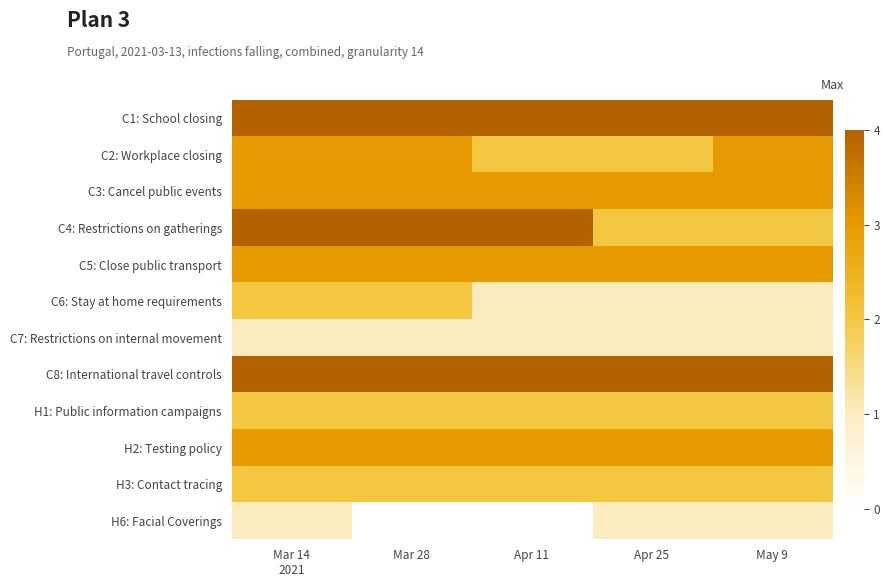

What is the smallest value displayed?

1.0